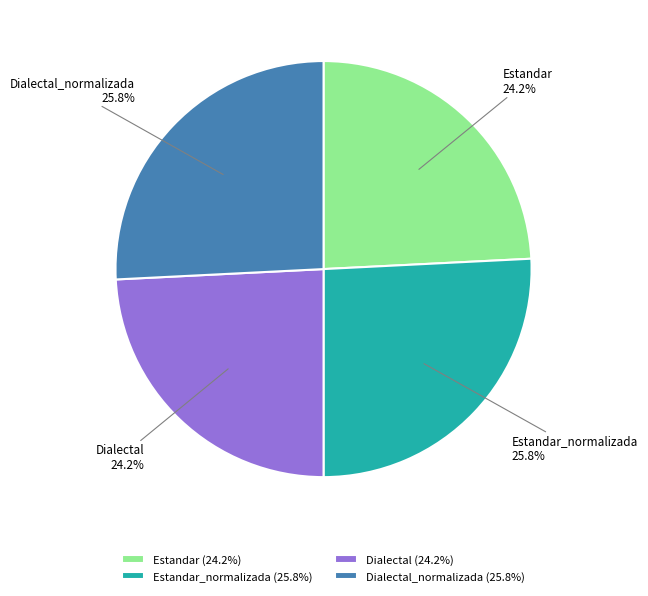

Count the number of slices in the pie.

4